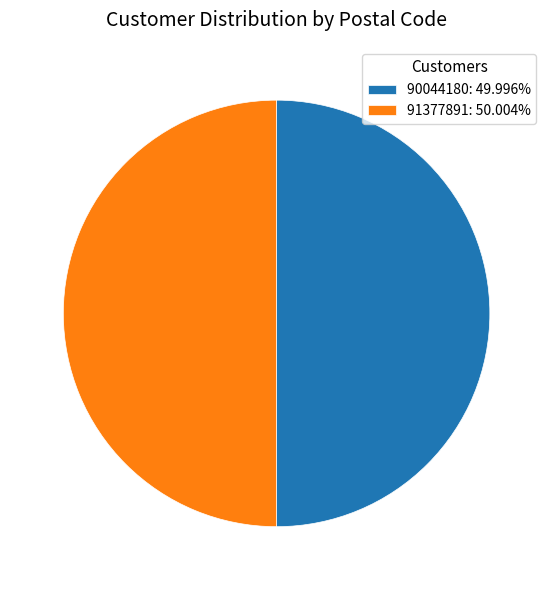

Combined, do 91377891: 50.004% and 90044180: 49.996% account for over 50%?

Yes